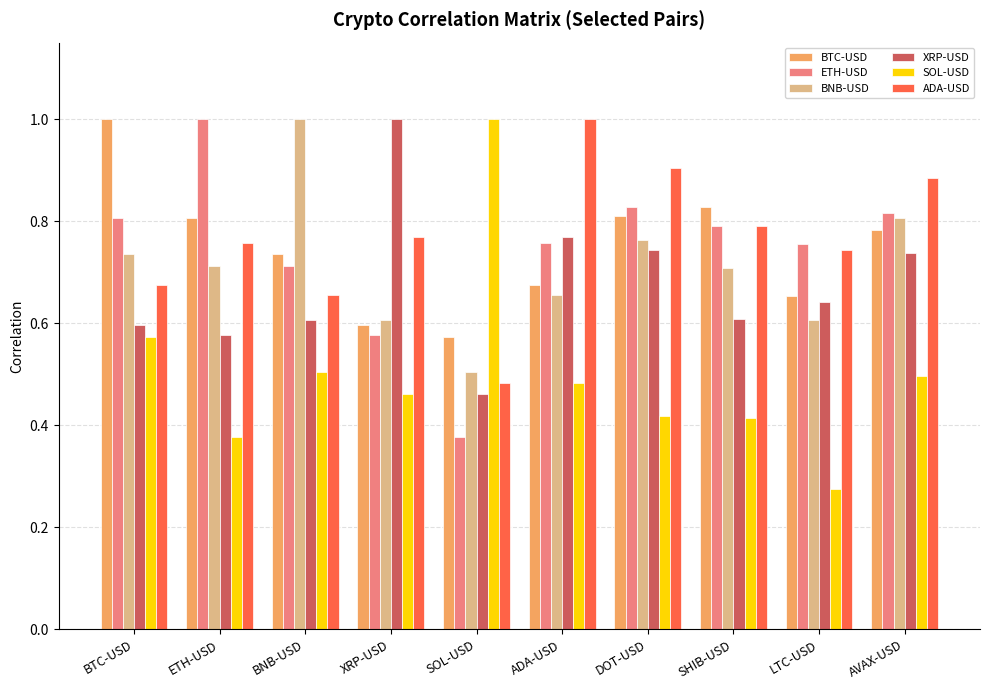

Which series has the widest spread of values?

SOL-USD